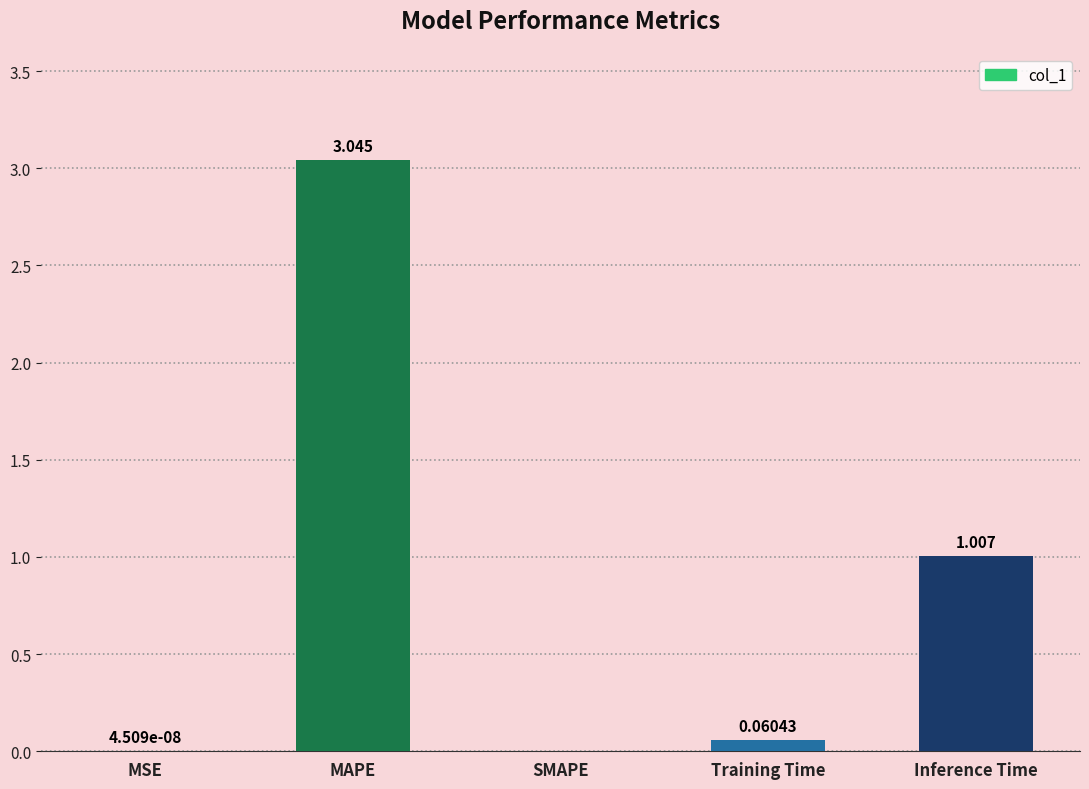

At which category does the chart reach its peak across all series?

MAPE